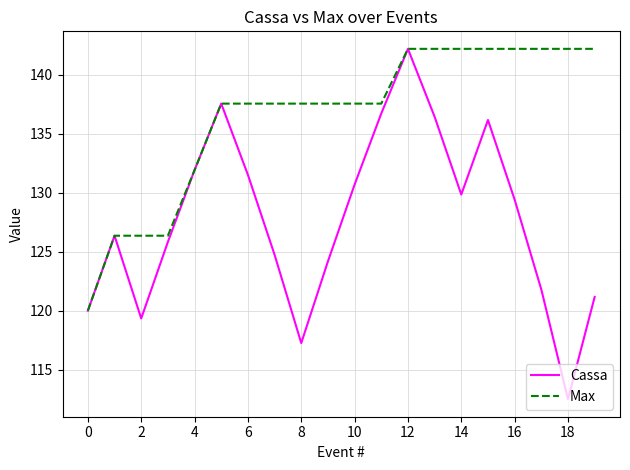

Which series has the largest total across all categories?

Max